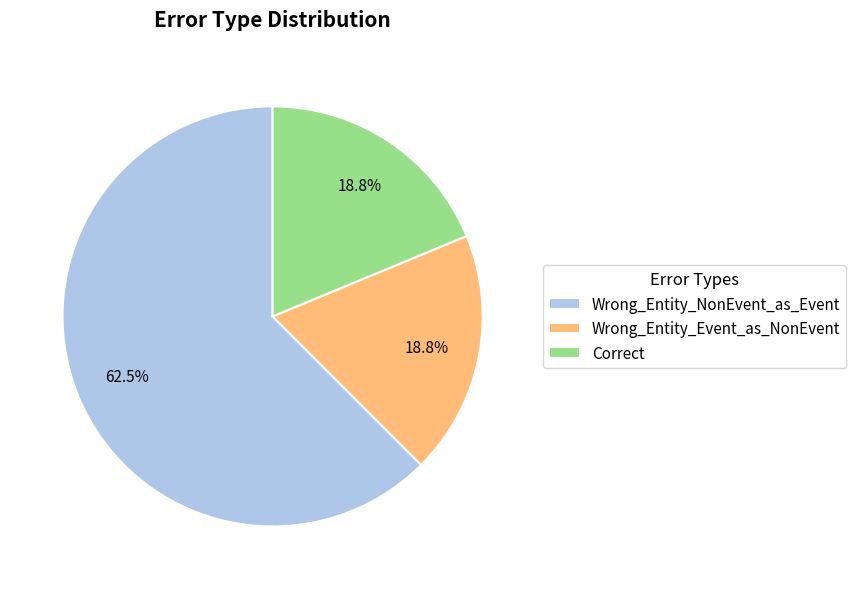

Which category accounts for the majority?

Wrong_Entity_NonEvent_as_Event